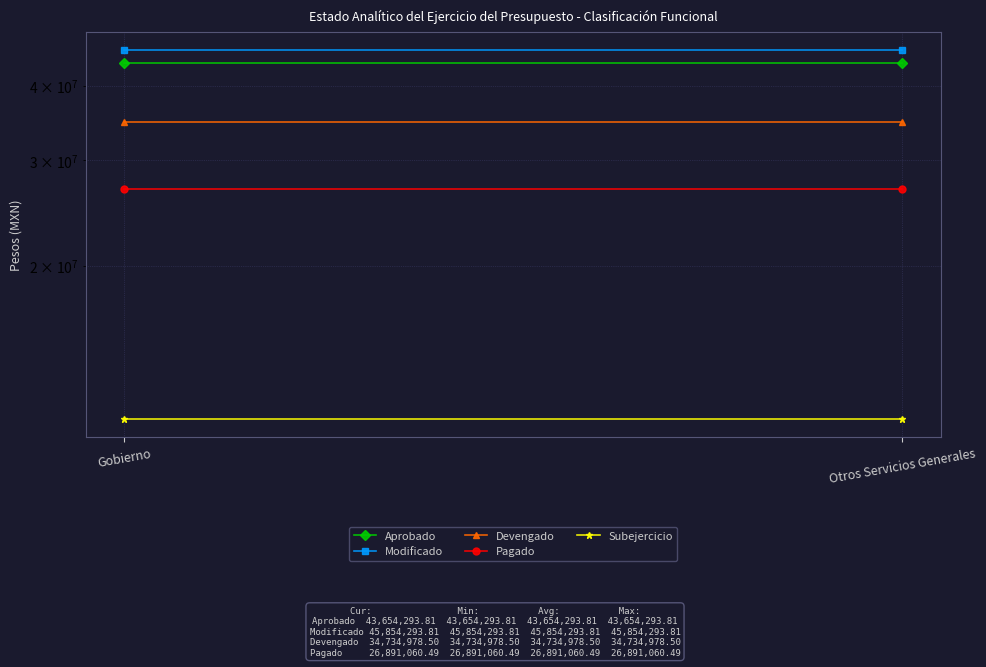

What position from the right is Gobierno?

2